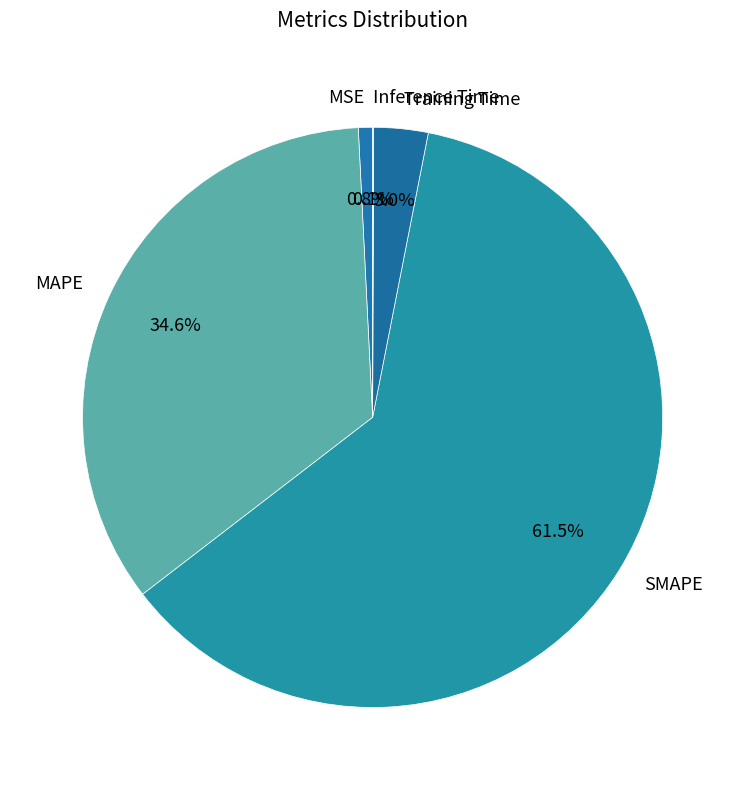

Which slice is the largest?

SMAPE